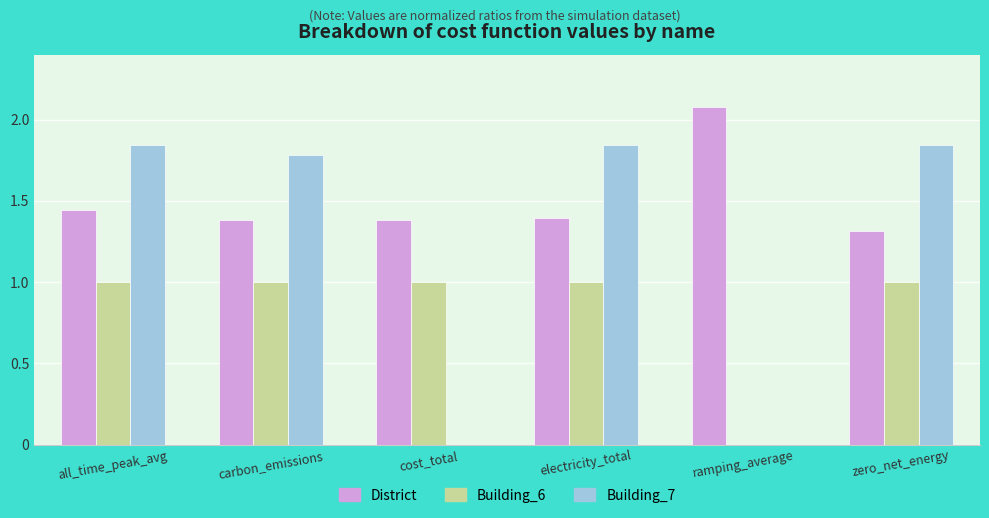

What is the total value across all series at ramping_average?

2.1